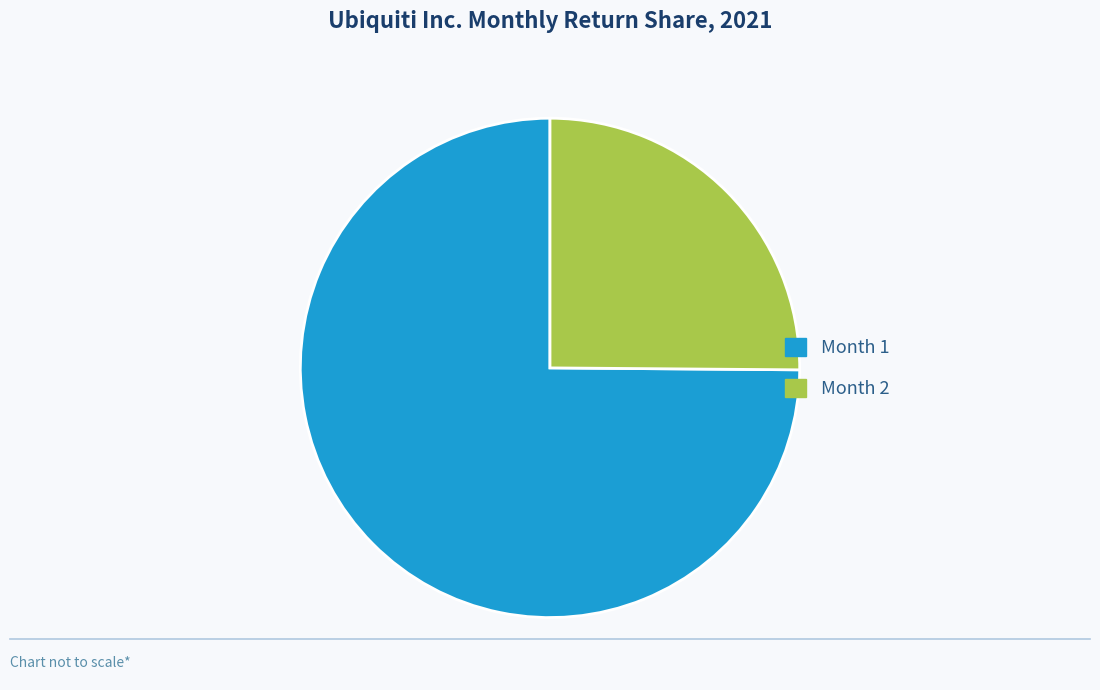

Do Month 2 and Month 1 together represent more than half of the pie?

Yes